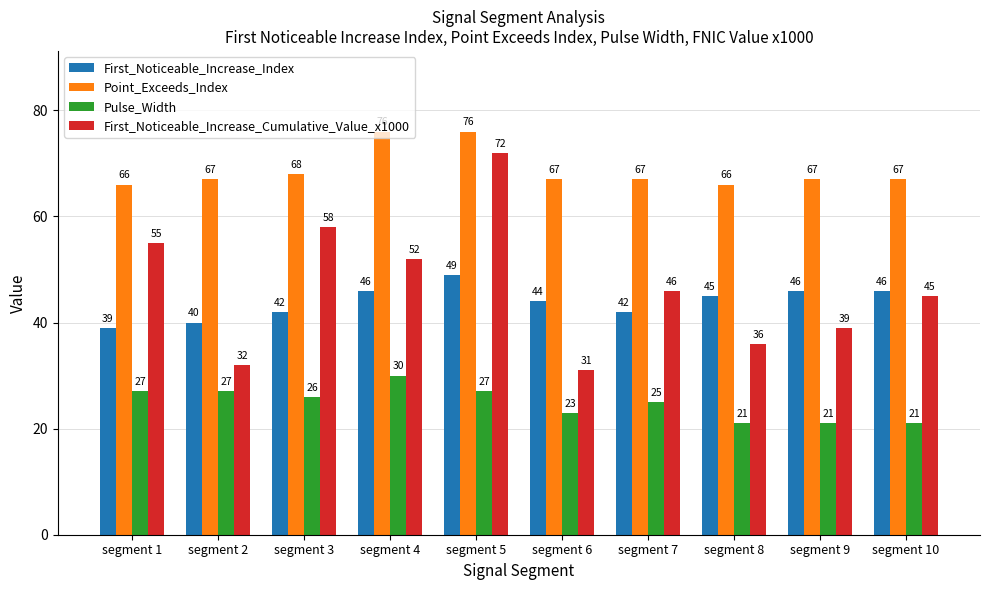

At segment 6, list the series in order from largest to smallest.

Point_Exceeds_Index, First_Noticeable_Increase_Index, First_Noticeable_Increase_Cumulative_Value_x1000, Pulse_Width